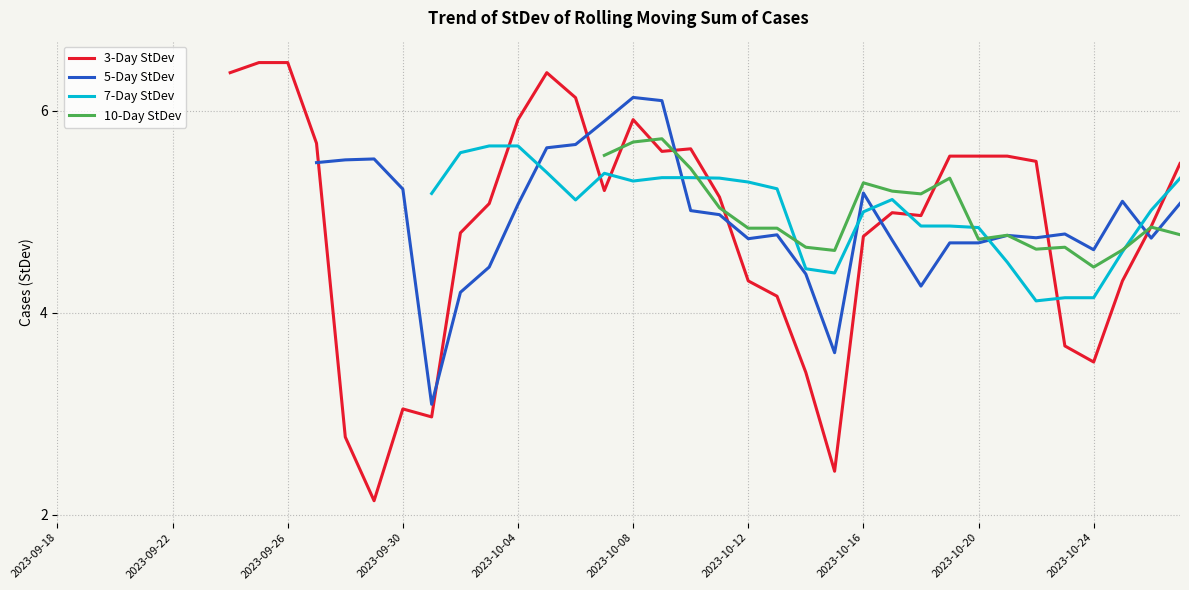

Which series changed the most between 2023-09-26 and 2023-10-04?

3-Day StDev